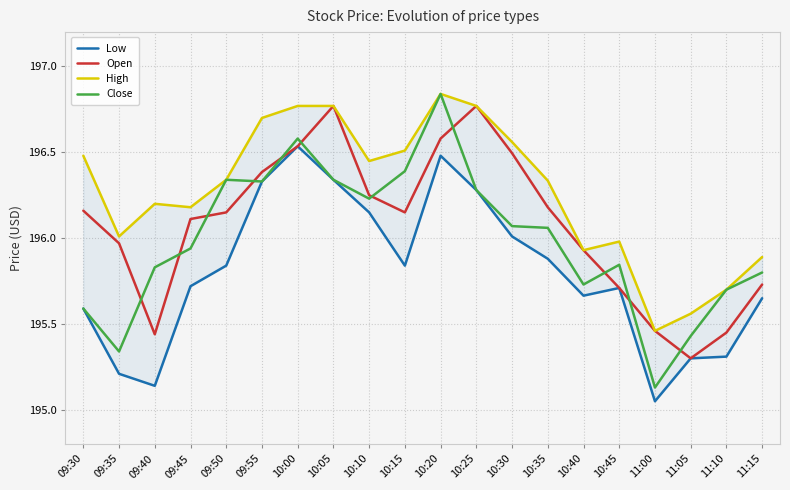

What is the difference between the Low values at 10:05 and 11:05?

1.0